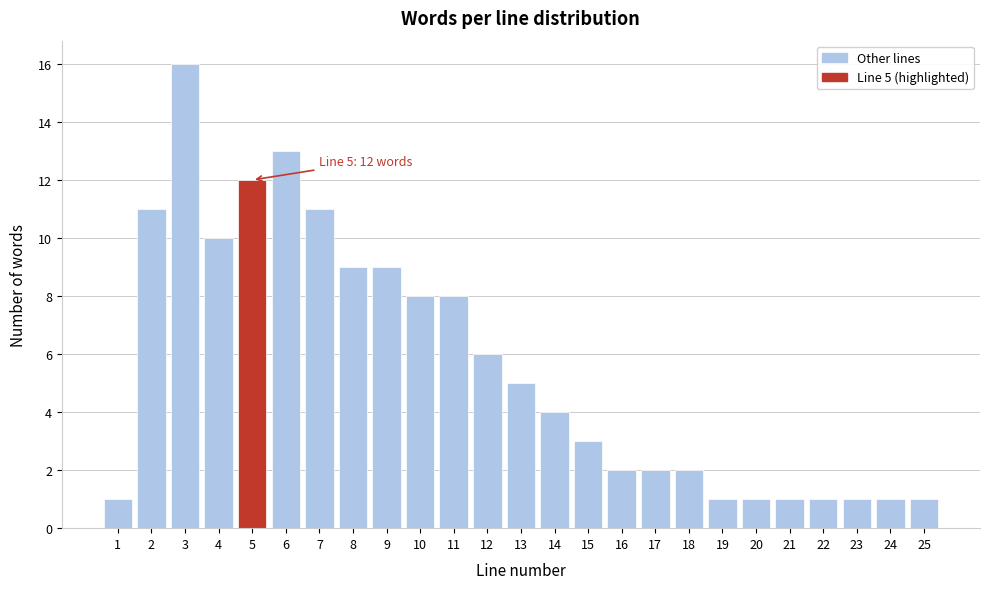

Reading right to left, transcribe all the data shown in this chart.

1	1	1	1	1	1	1	2	2	2	3	4	5	6	8	8	9	9	11	13	12	10	16	11	1